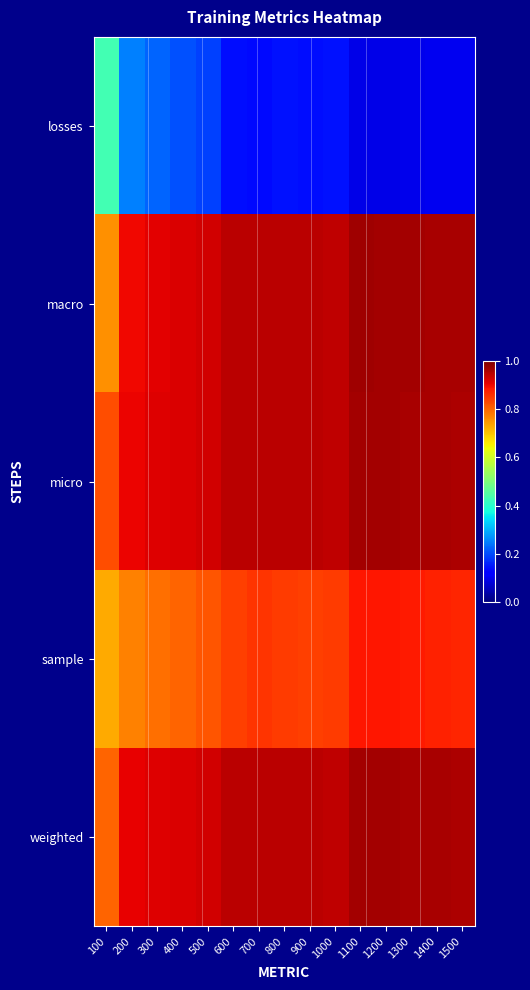

Reading right to left, what are all the values shown in this chart?

losses: 1500=0.1	1400=0.1	1300=0.1	1200=0.1	1100=0.1	1000=0.1	900=0.1	800=0.1	700=0.1	600=0.1	500=0.2	400=0.2	300=0.2	200=0.3	100=0.4
macro: 1500=1.0	1400=1.0	1300=1.0	1200=1.0	1100=1.0	1000=0.9	900=0.9	800=0.9	700=0.9	600=0.9	500=0.9	400=0.9	300=0.9	200=0.9	100=0.8
micro: 1500=1.0	1400=1.0	1300=1.0	1200=1.0	1100=1.0	1000=0.9	900=0.9	800=0.9	700=0.9	600=0.9	500=0.9	400=0.9	300=0.9	200=0.9	100=0.8
sample: 1500=0.9	1400=0.9	1300=0.9	1200=0.9	1100=0.9	1000=0.8	900=0.8	800=0.8	700=0.9	600=0.8	500=0.8	400=0.8	300=0.8	200=0.8	100=0.7
weighted: 1500=1.0	1400=1.0	1300=1.0	1200=1.0	1100=1.0	1000=0.9	900=0.9	800=0.9	700=0.9	600=0.9	500=0.9	400=0.9	300=0.9	200=0.9	100=0.8